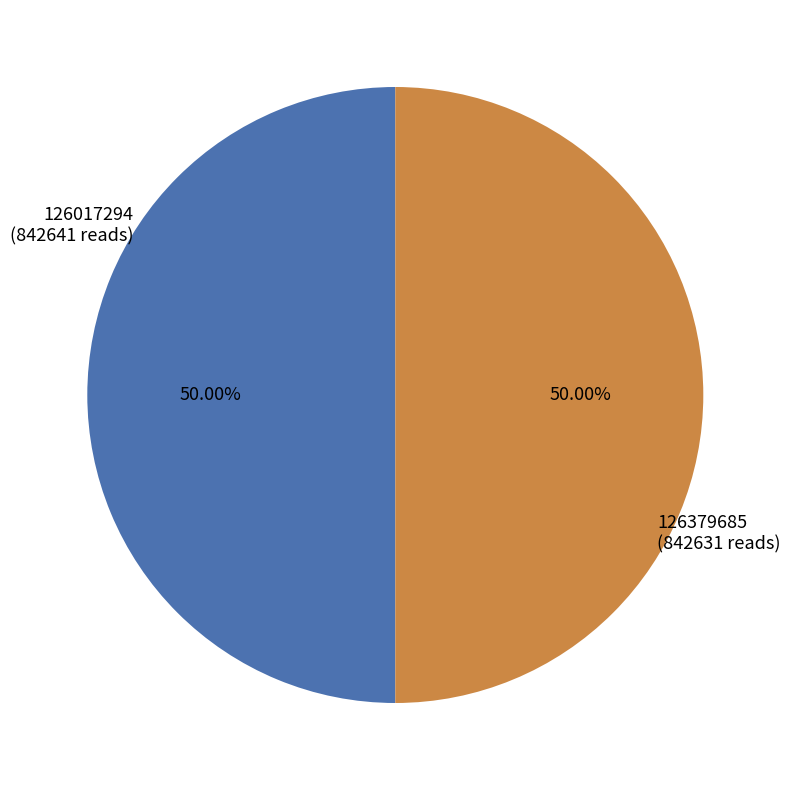

Combined, do 126017294 (842641 reads) and 126379685 (842631 reads) account for over 50%?

Yes